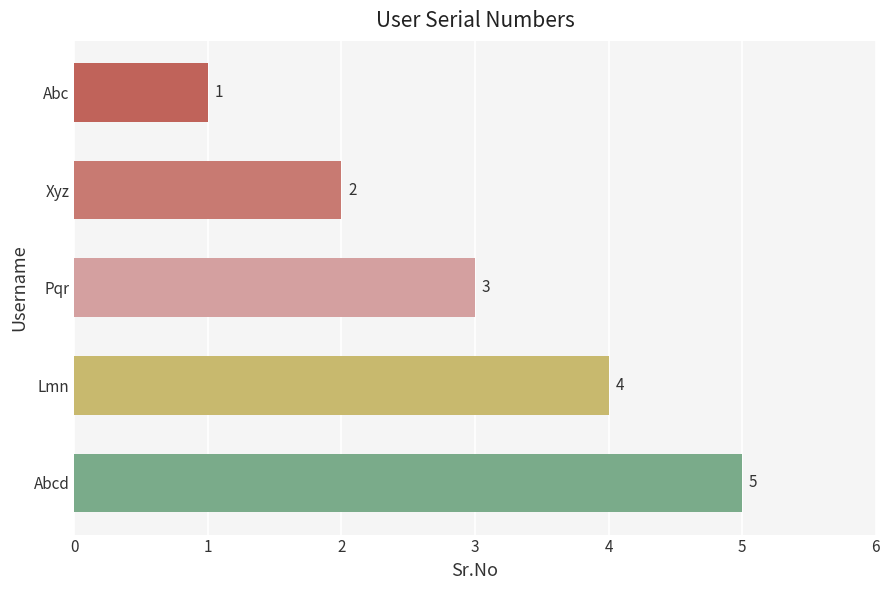

List the labels in order of value, largest first.

Abcd, Lmn, Pqr, Xyz, Abc